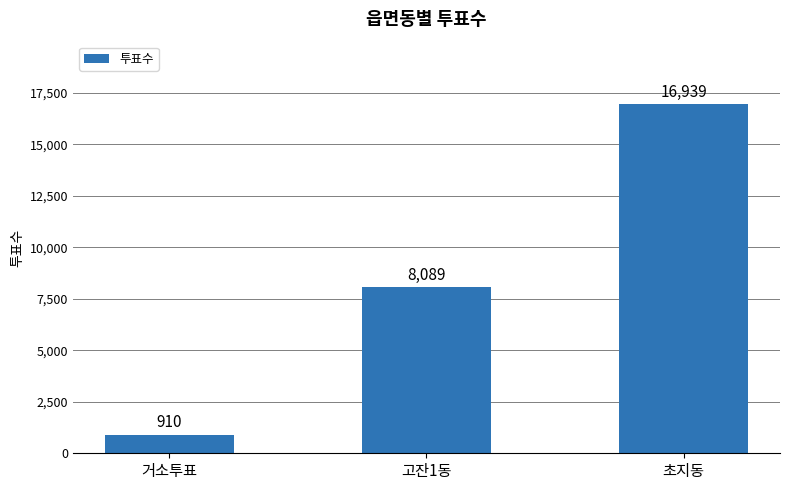

What is the difference between the maximum and minimum values?

16029